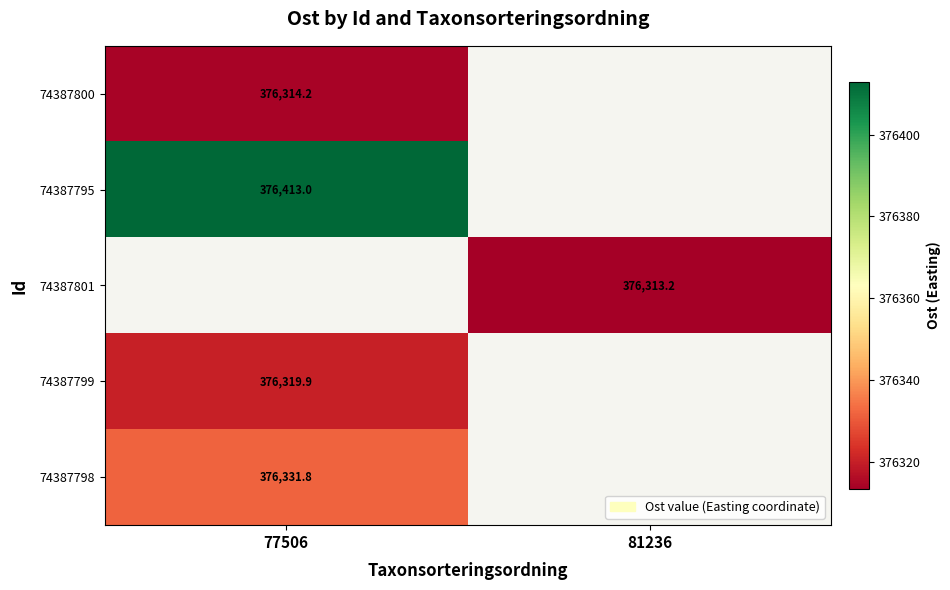

Which label corresponds to the smallest value in the chart?

81236